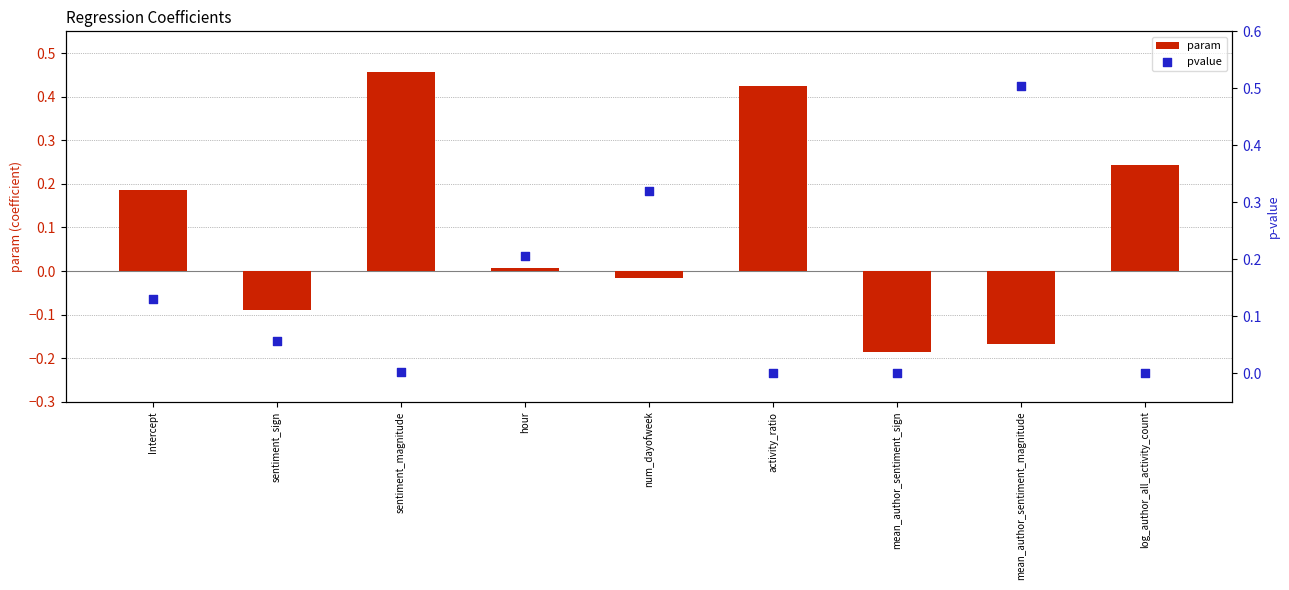

What are all the series names shown in the legend?

param, pvalue